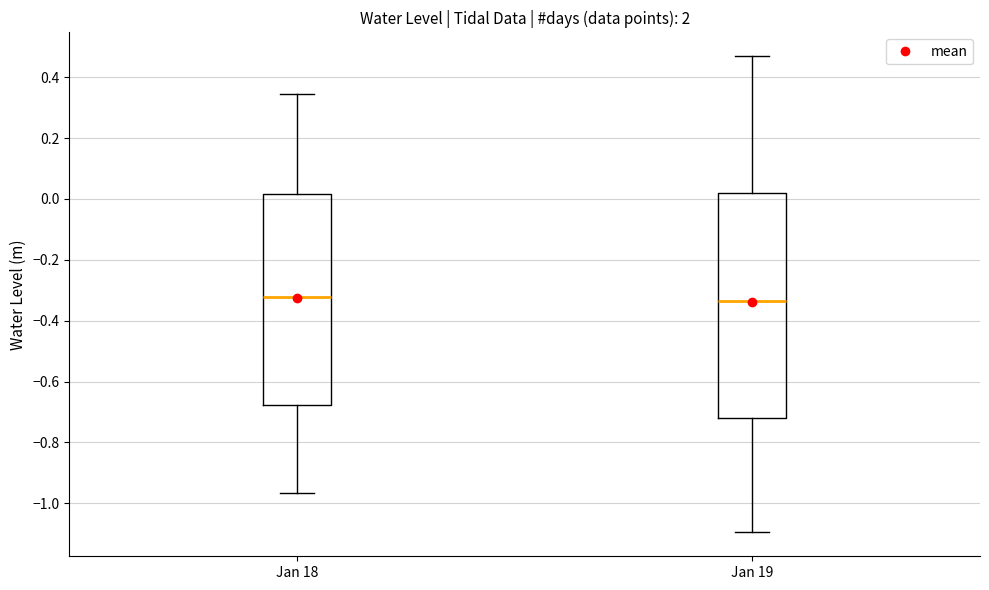

Reading left to right, read every box against the y-axis: the position of its median line, the range the box covers, and the ends of its whiskers. The values are not printed on the chart, so give them approximately, as read against the axis.

Jan 18: median -0.32, box -0.68 to 0.02, whiskers -0.96 to 0.34
Jan 19: median -0.34, box -0.72 to 0.02, whiskers -1.10 to 0.46